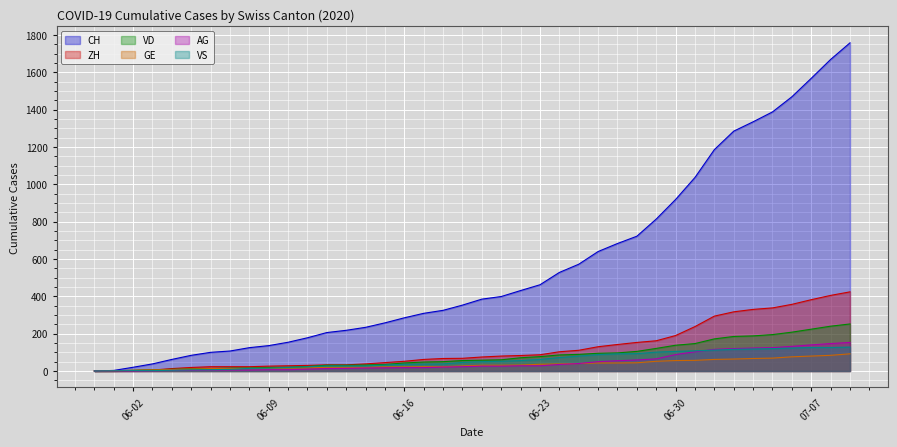

True or false: GE has more than 1 points higher than both neighbors.

False